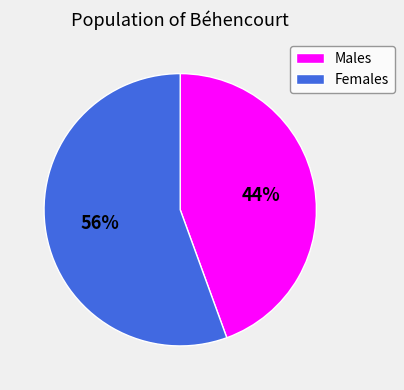

To the nearest percent, what portion does Females represent?

56%